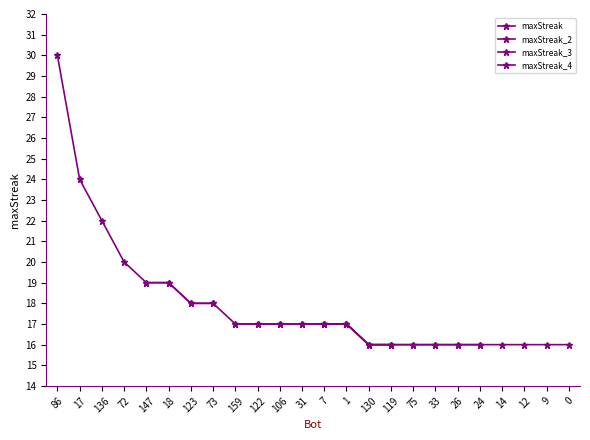

List the labels in order of value, smallest first.

130, 119, 75, 33, 26, 24, 14, 12, 9, 0, 159, 122, 106, 31, 7, 1, 123, 73, 147, 18, 72, 136, 17, 86